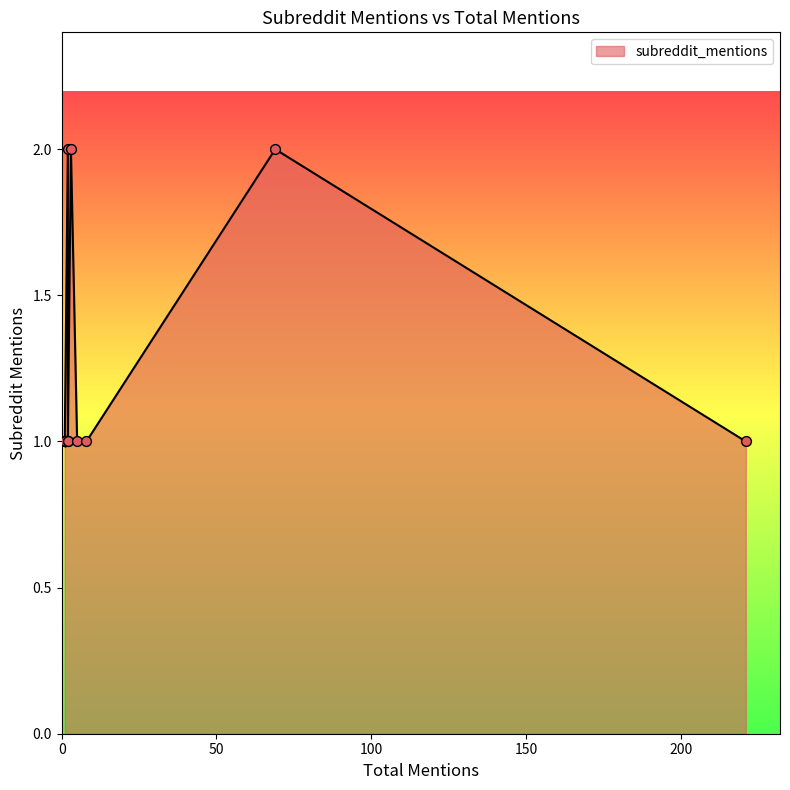

What is the ratio of the value at 1 to the value at 1?

1.0